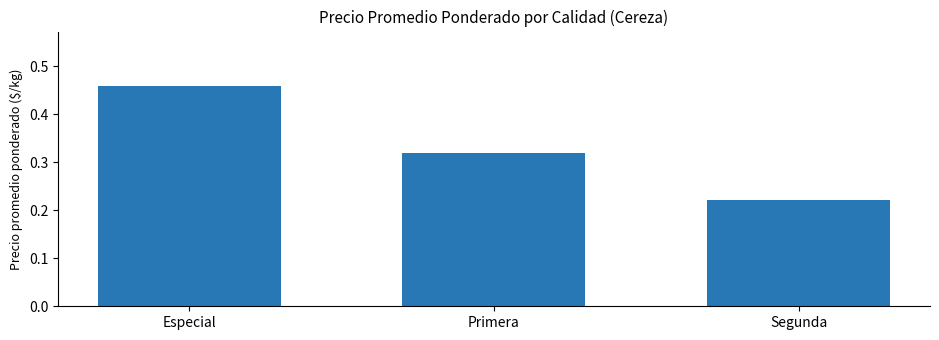

What is the change in value from Especial to Segunda?

-0.2